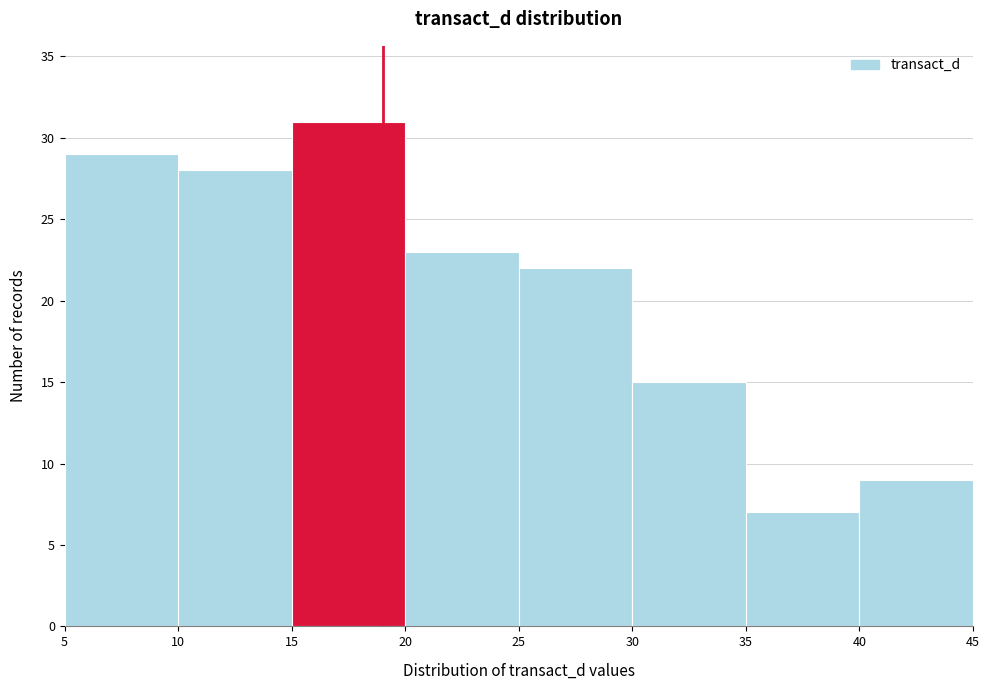

How tall is the bar that spans 30 to 35 on the x-axis? The values are not printed on the chart, so give them approximately, as read against the axis.

15